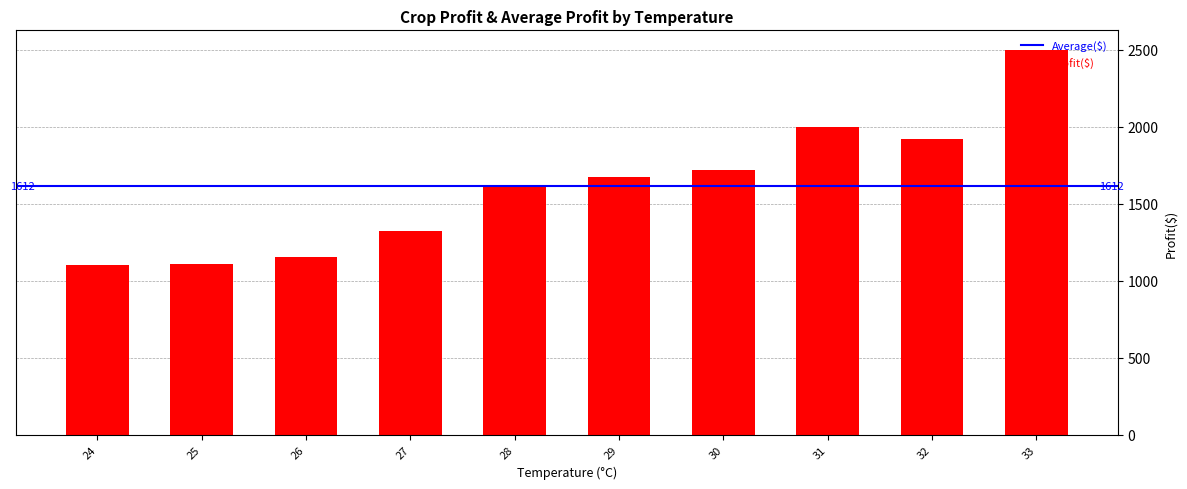

What is the value of the 1st bar from the left?

1100